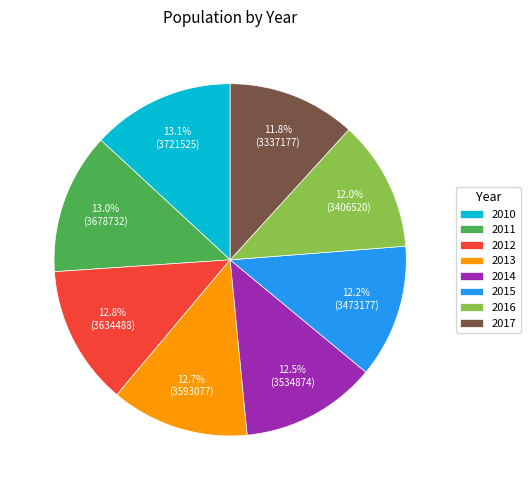

How many slices are in this pie chart?

8